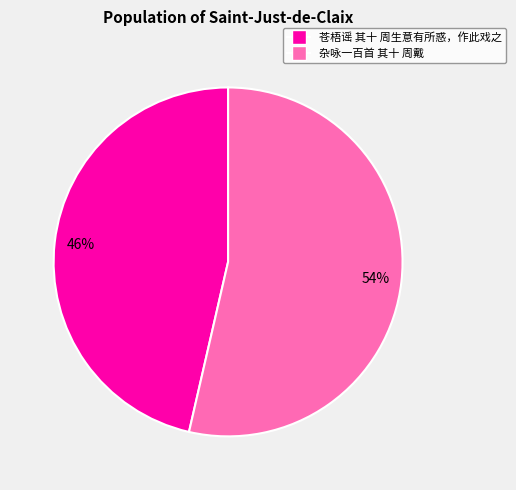

The 苍梧谣 其十 周生意有所惑，作此戏之 slice represents 46% of the pie. True or false?

True